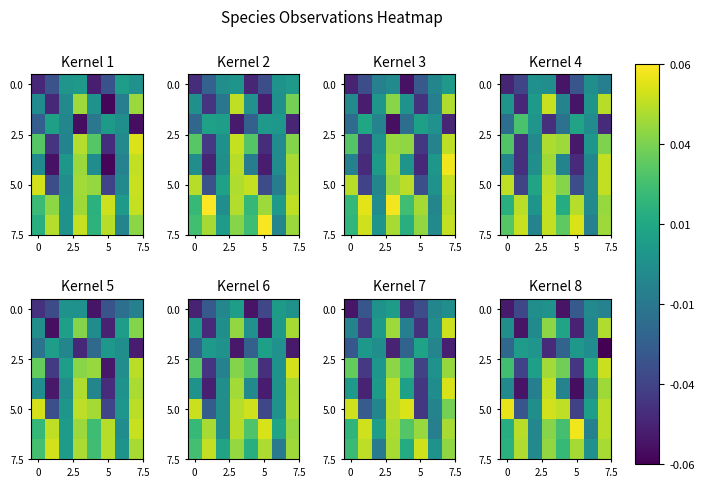

At how many categories does at least one series exceed 0?

8